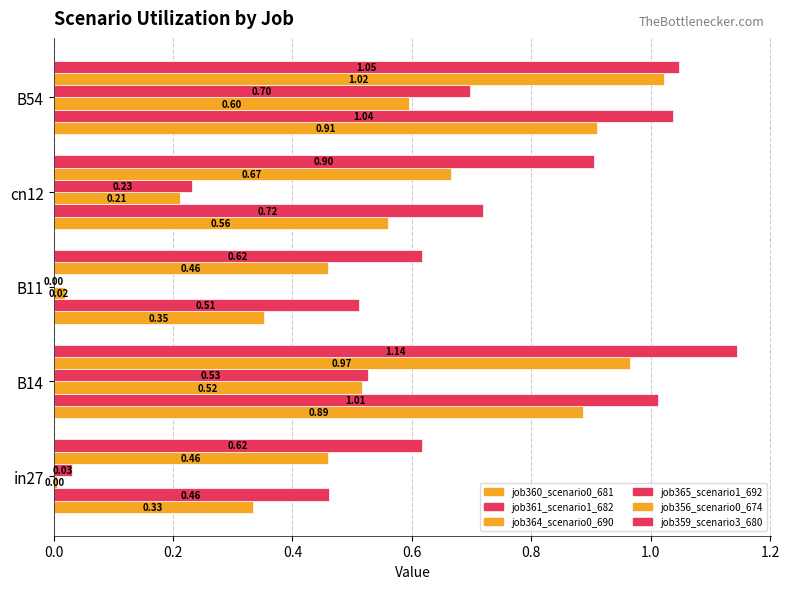

How many values in the job365_scenario1_692 series exceed 0?

4